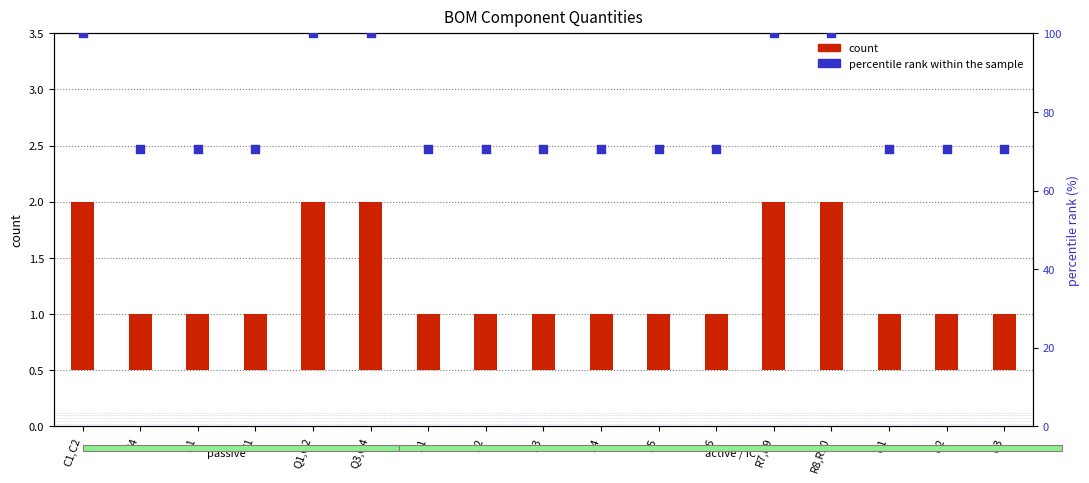

At how many categories does at least one series exceed 12?

17